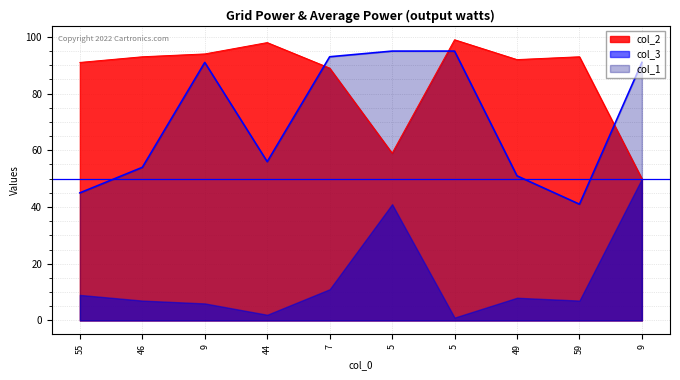

How many times do col_1 and col_2 cross each other?

3